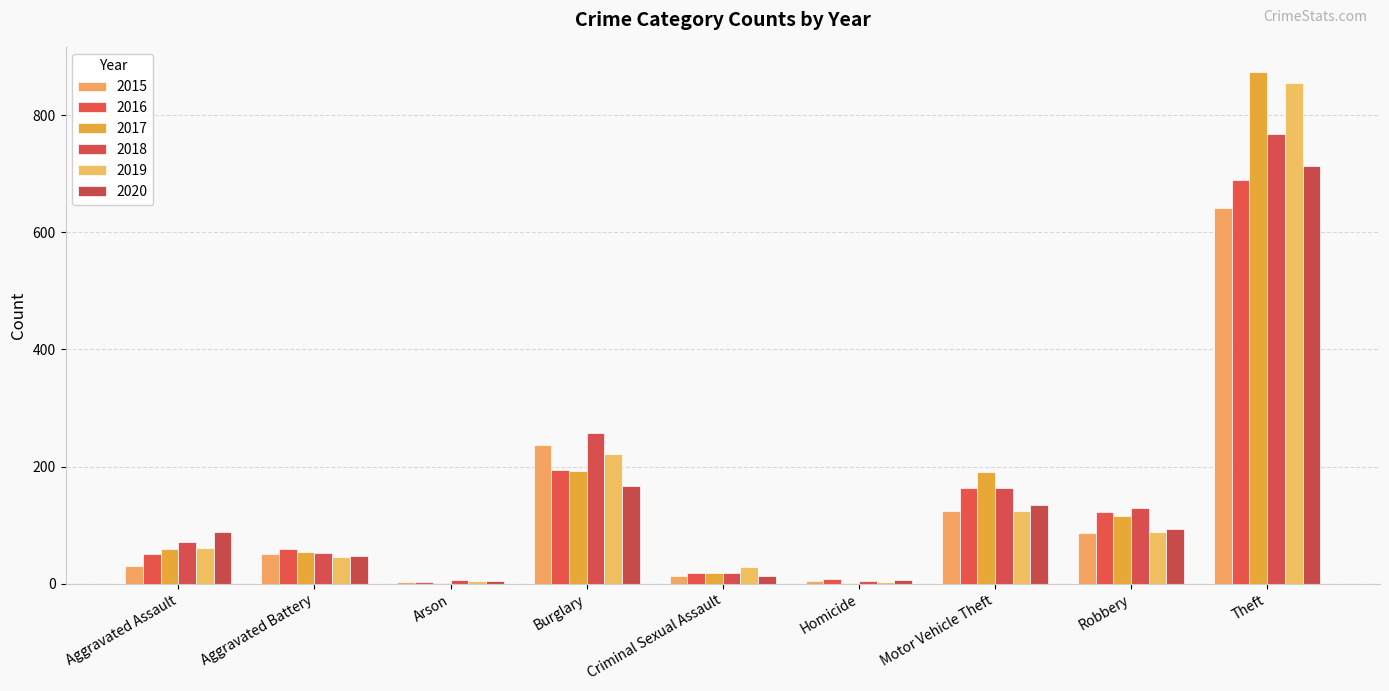

How many groups of bars are there?

9